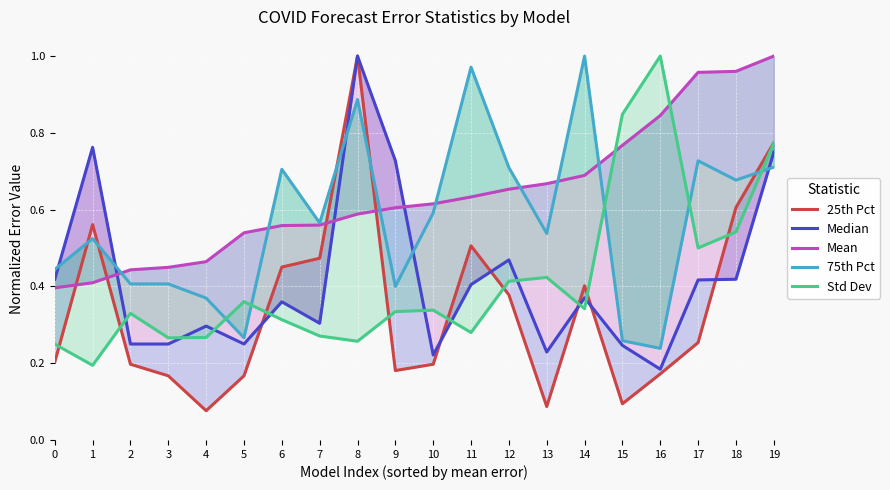

What is the value of the Std Dev point at the 13th from the left?

0.4